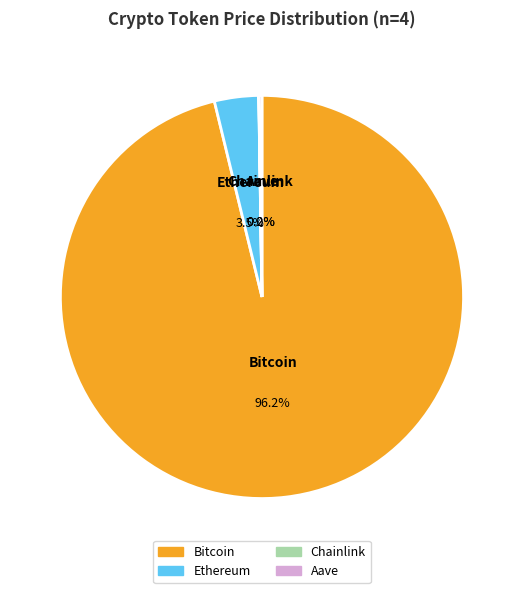

The Bitcoin slice represents 99% of the pie. True or false?

False